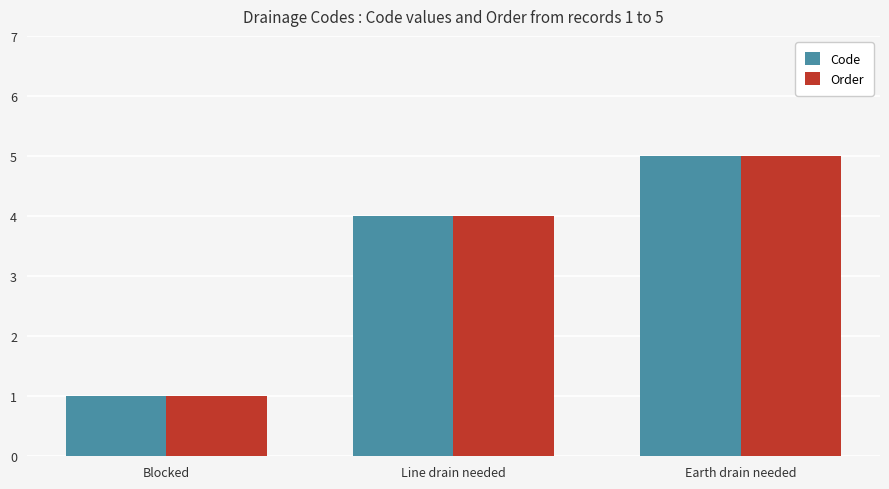

What is the label of the 3rd bar from the left?

Earth drain needed